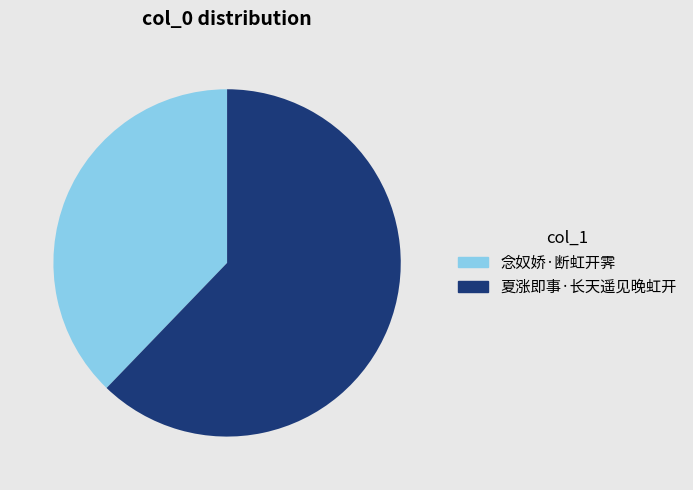

Which category has the smallest portion of the pie?

念奴娇·断虹开霁